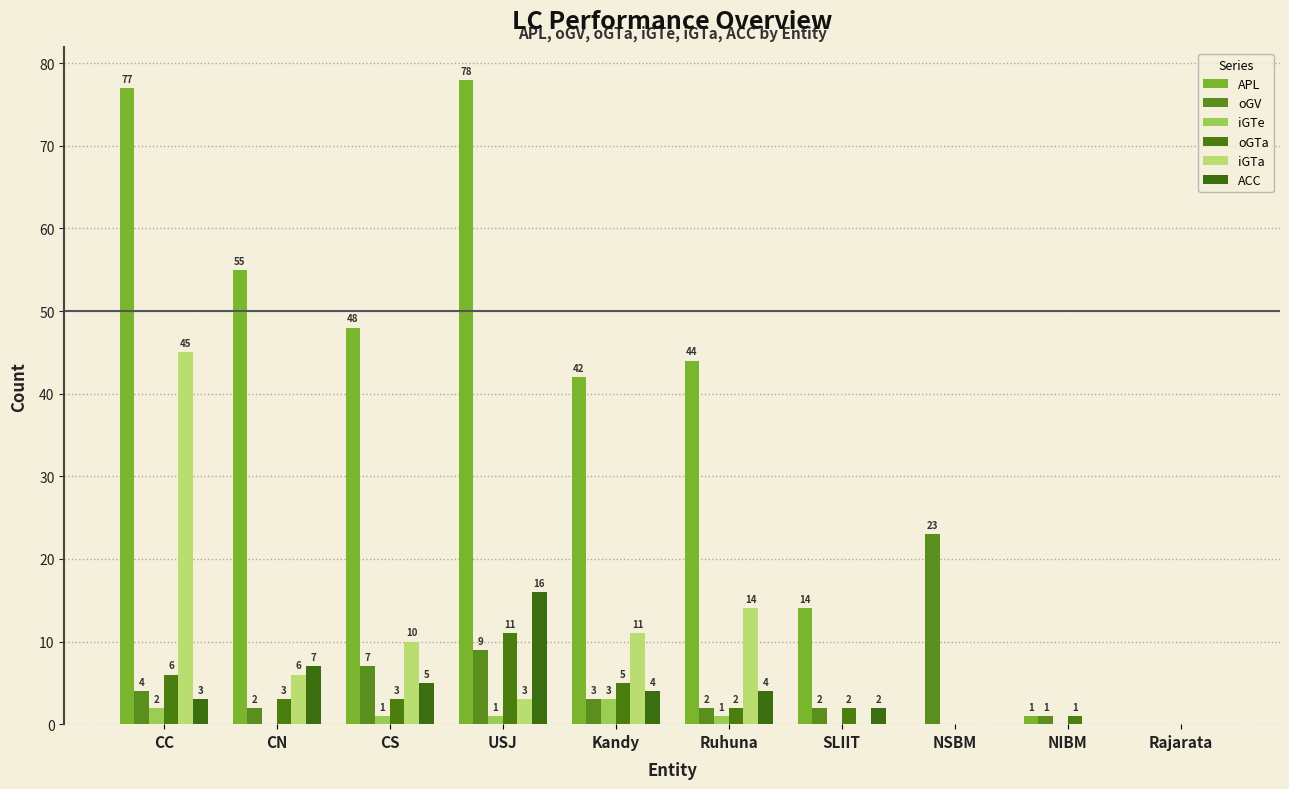

At how many categories does at least one series exceed 10?

8